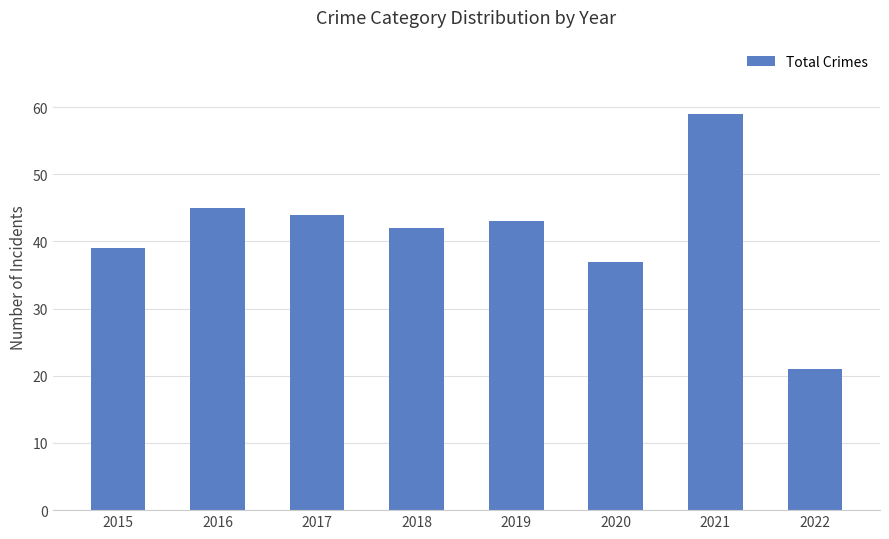

Rank the categories by value from lowest to highest.

2022, 2020, 2015, 2018, 2019, 2017, 2016, 2021